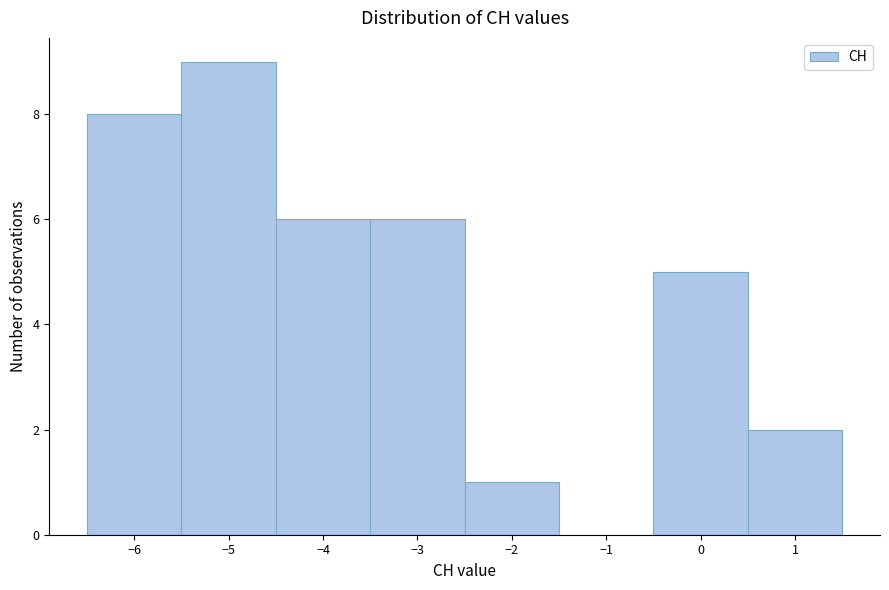

Which range on the x-axis has the tallest bar?

-5.5 to -4.5